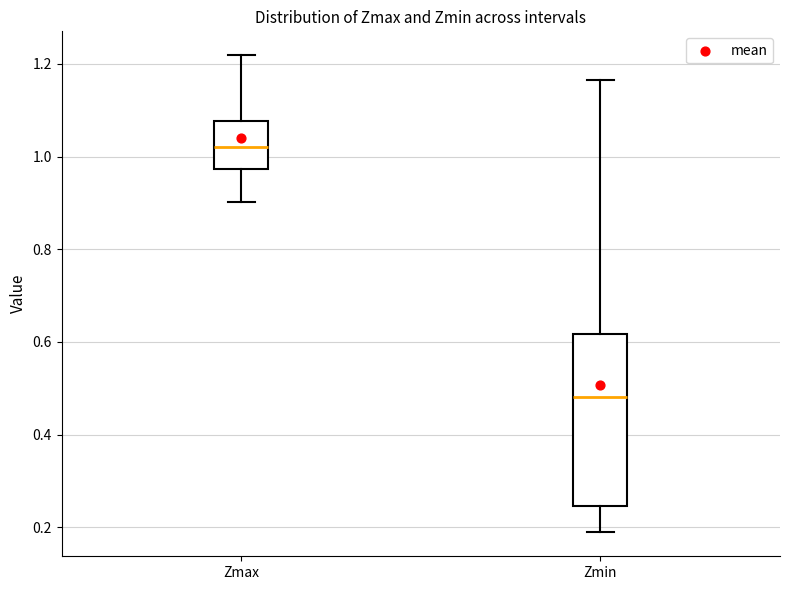

Reading left to right, read every box against the y-axis: the position of its median line, the range the box covers, and the ends of its whiskers. The values are not printed on the chart, so give them approximately, as read against the axis.

Zmax: median 1.02, box 0.98 to 1.08, whiskers 0.90 to 1.22
Zmin: median 0.48, box 0.24 to 0.62, whiskers 0.18 to 1.16